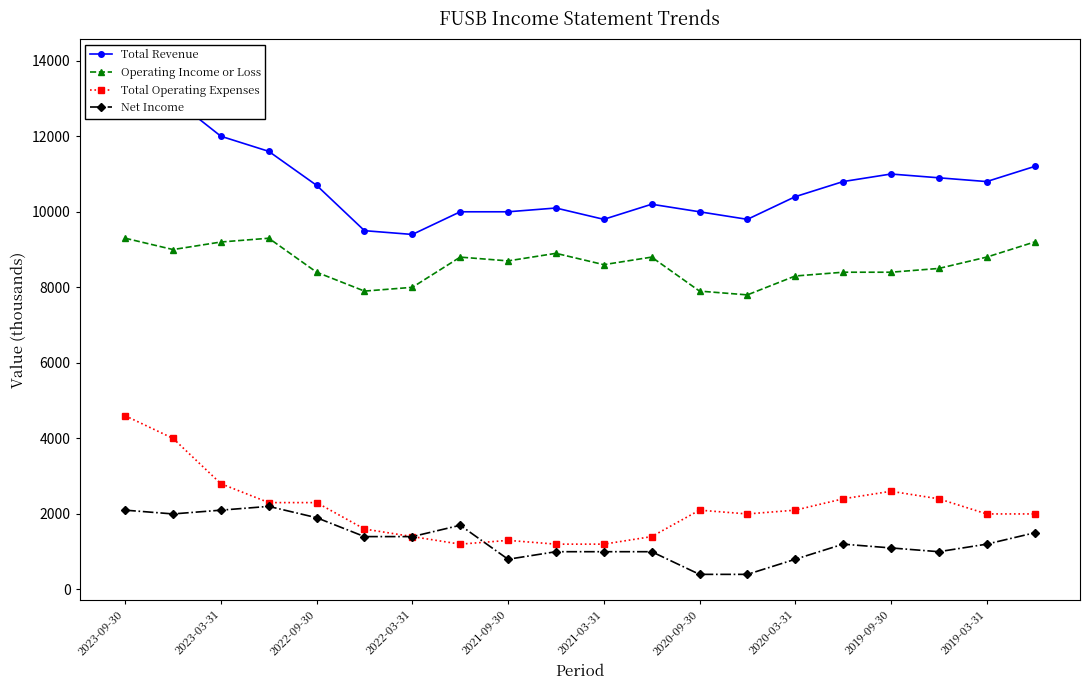

True or false: Total Operating Expenses and Operating Income or Loss cross at least once.

False